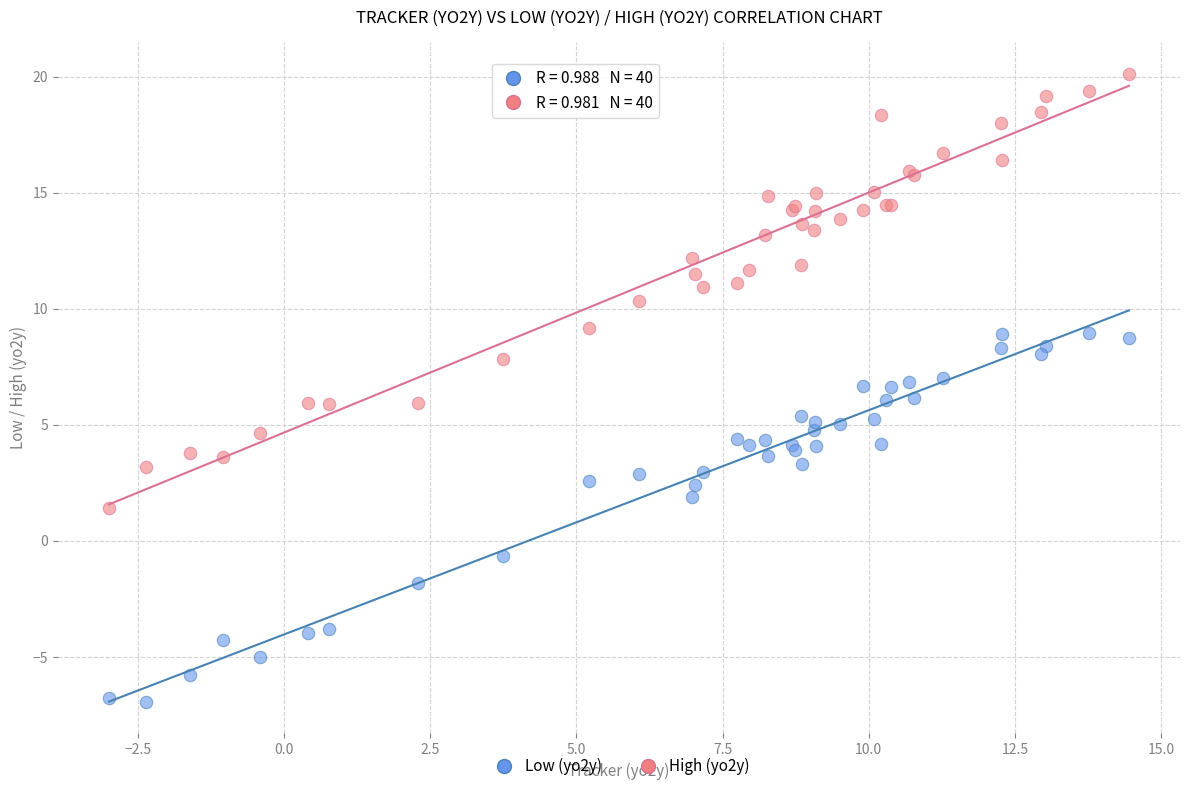

What is the X range (max minus min) for the scatter plot?

17.4